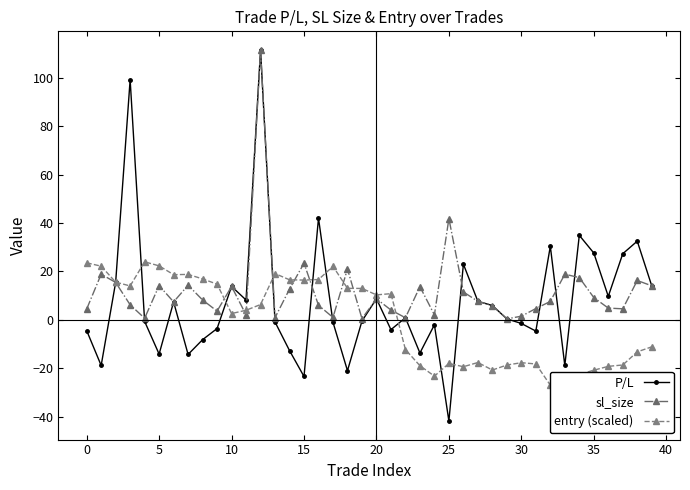

In entry (scaled), how many points are higher than both neighbors (excluding endpoints)?

8